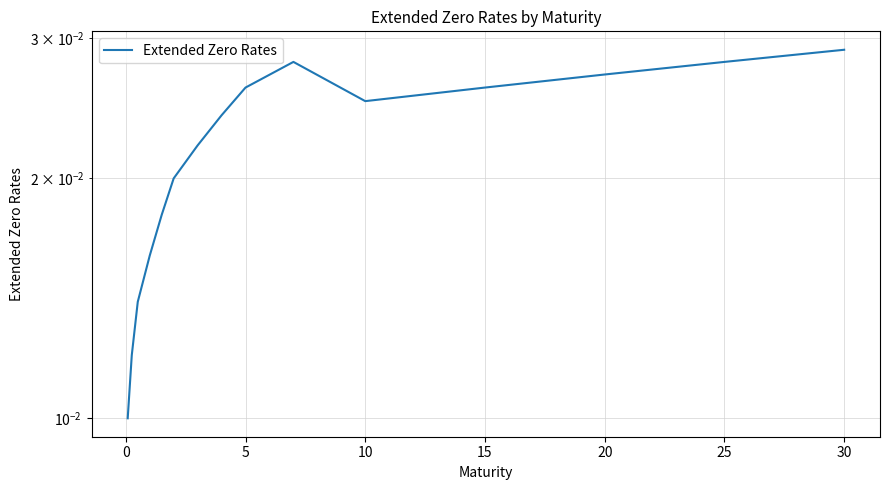

How many lines are shown in the chart?

1